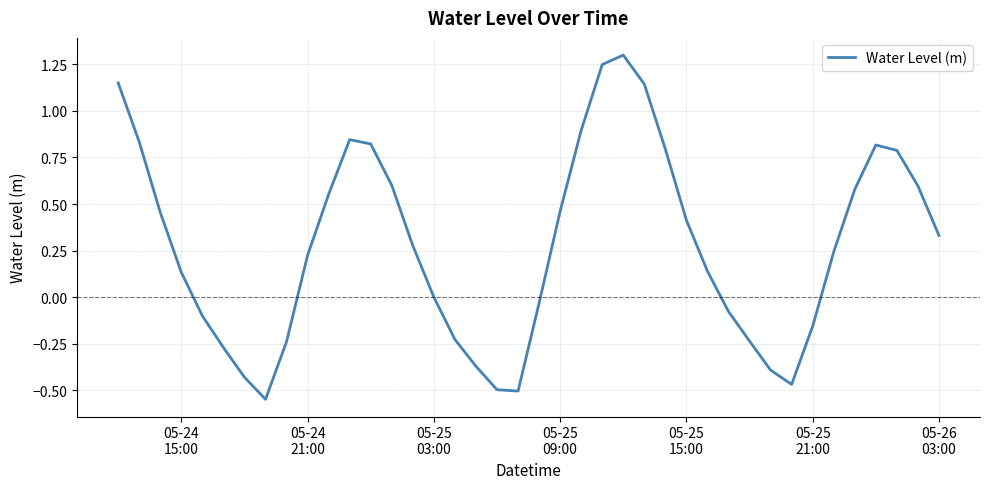

Count the number of categories in the chart.

40